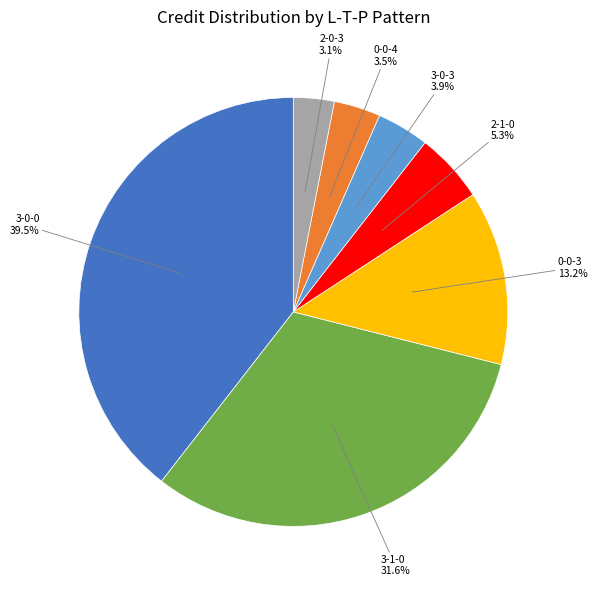

Is there any slice that represents more than half of the pie?

No